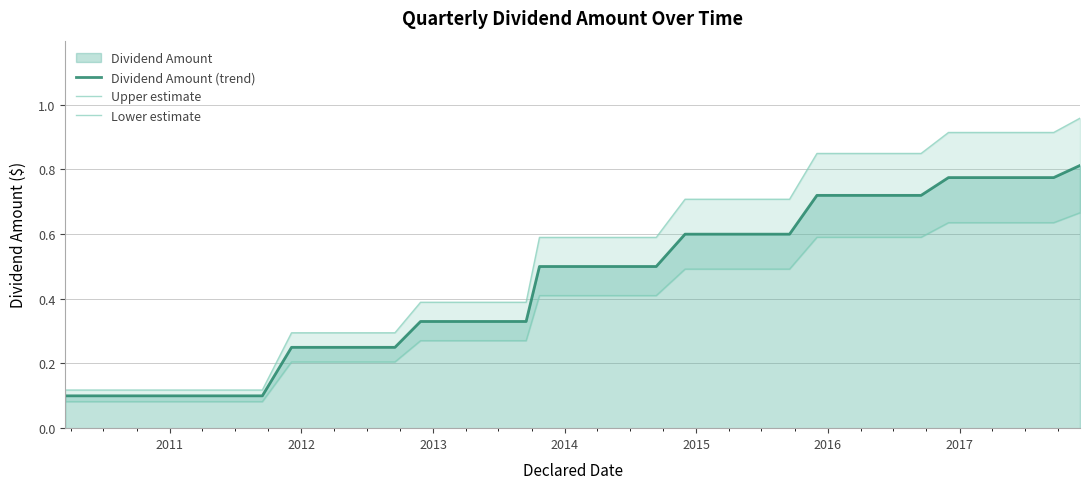

True or false: Lower estimate and Upper estimate cross at least once.

False